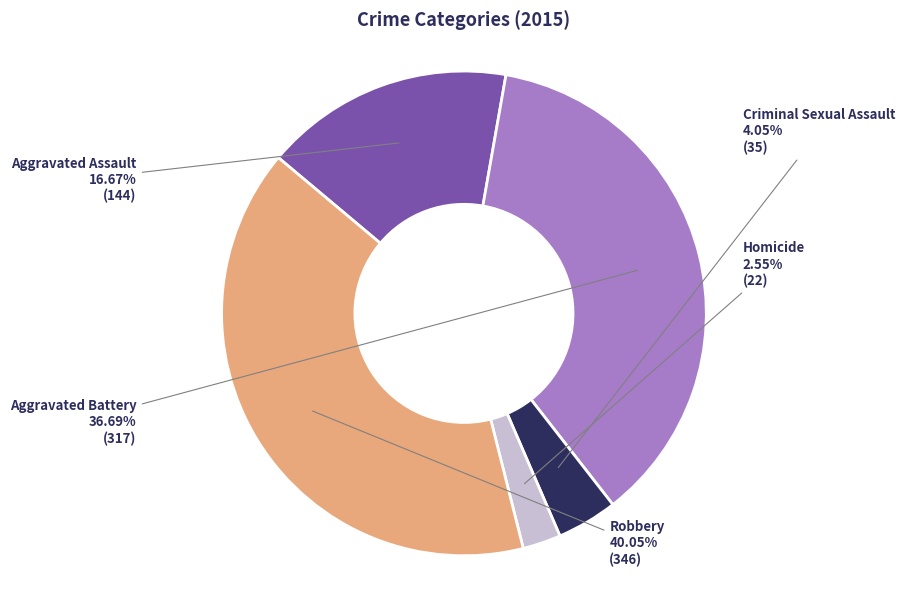

What is the ratio of the value at Robbery to the value at Homicide?

15.7